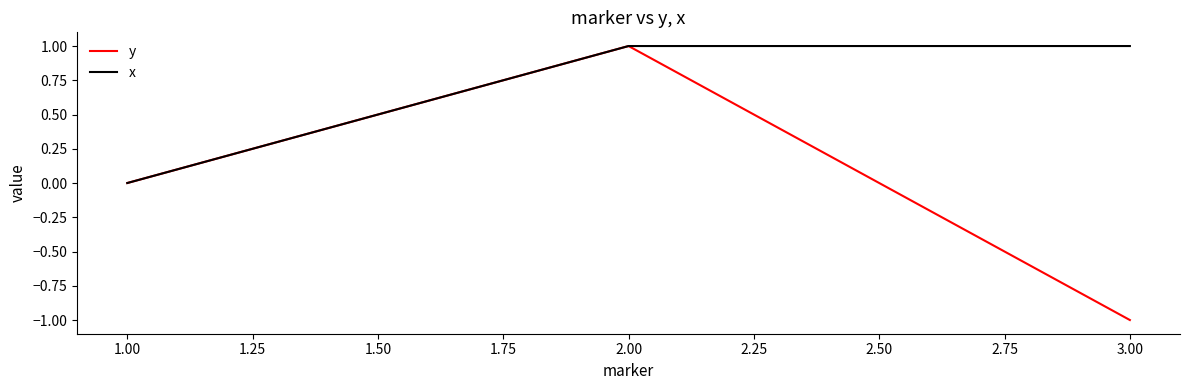

How many lines are shown in the chart?

2